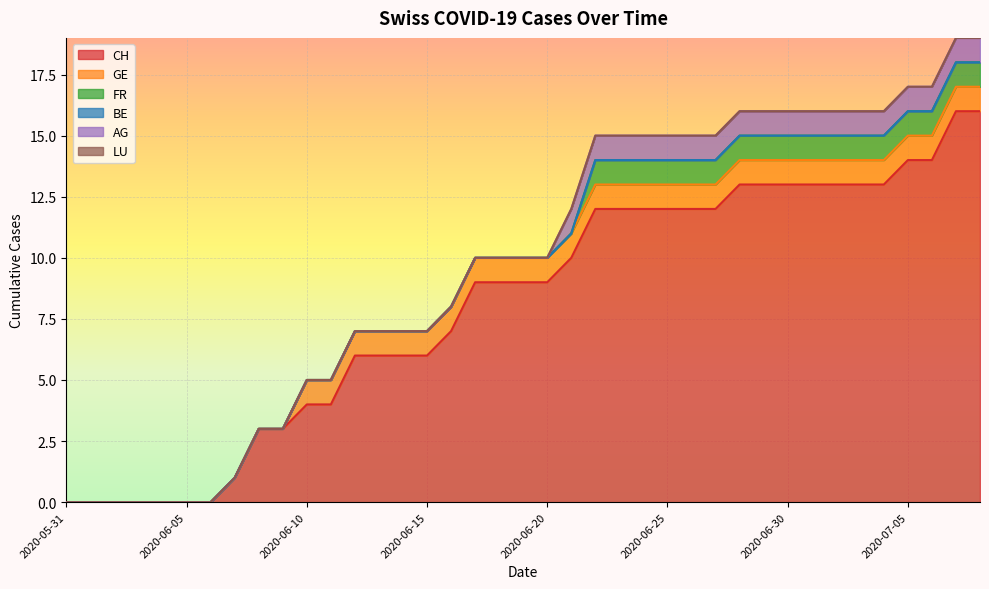

What is the maximum value for GE?

1